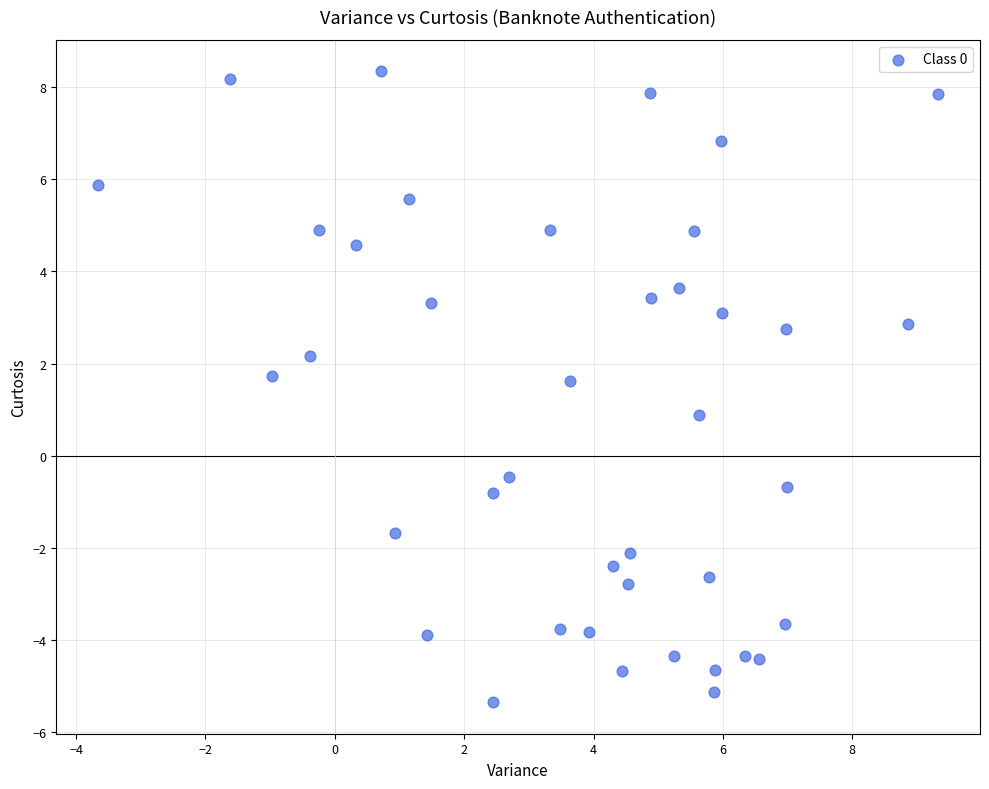

What is the range of Y values (max minus min)?

13.7